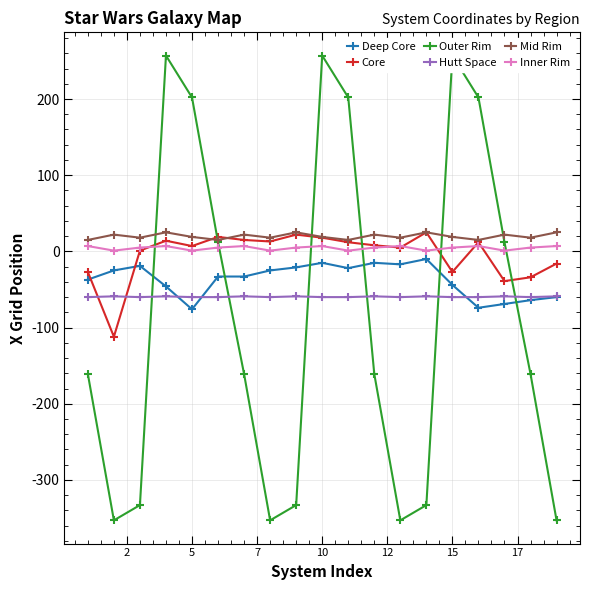

True or false: Hutt Space has more than 1 points higher than both neighbors.

True